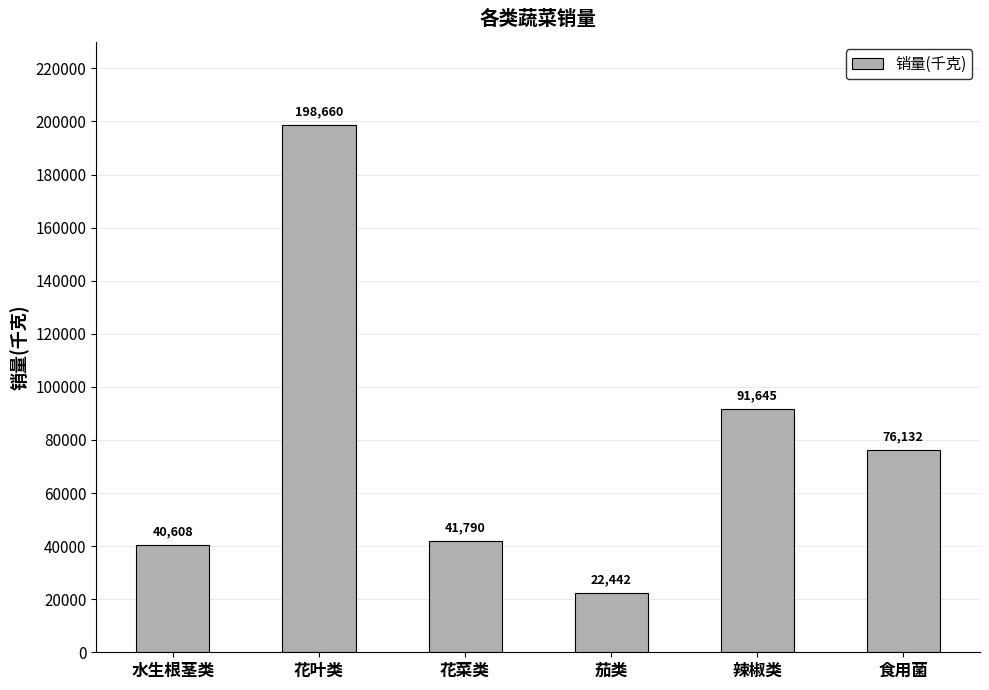

What is the label of the 3rd bar from the right?

茄类